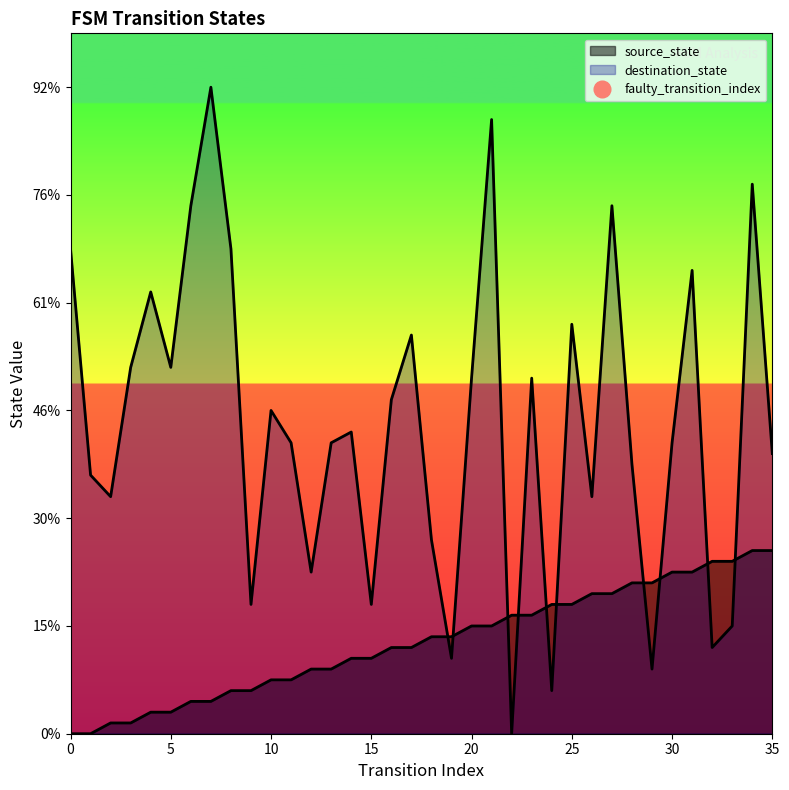

Reading right to left, list all the values displayed in this chart.

source_state: 17	17	16	16	15	15	14	14	13	13	12	12	11	11	10	10	9	9	8	8	7	7	6	6	5	5	4	4	3	3	2	2	1	1	0	0
destination_state: 26	51	10	8	43	27	6	25	49	22	38	4	33	0	57	33	7	18	37	31	12	28	27	15	27	30	12	45	60	49	34	41	34	22	24	45